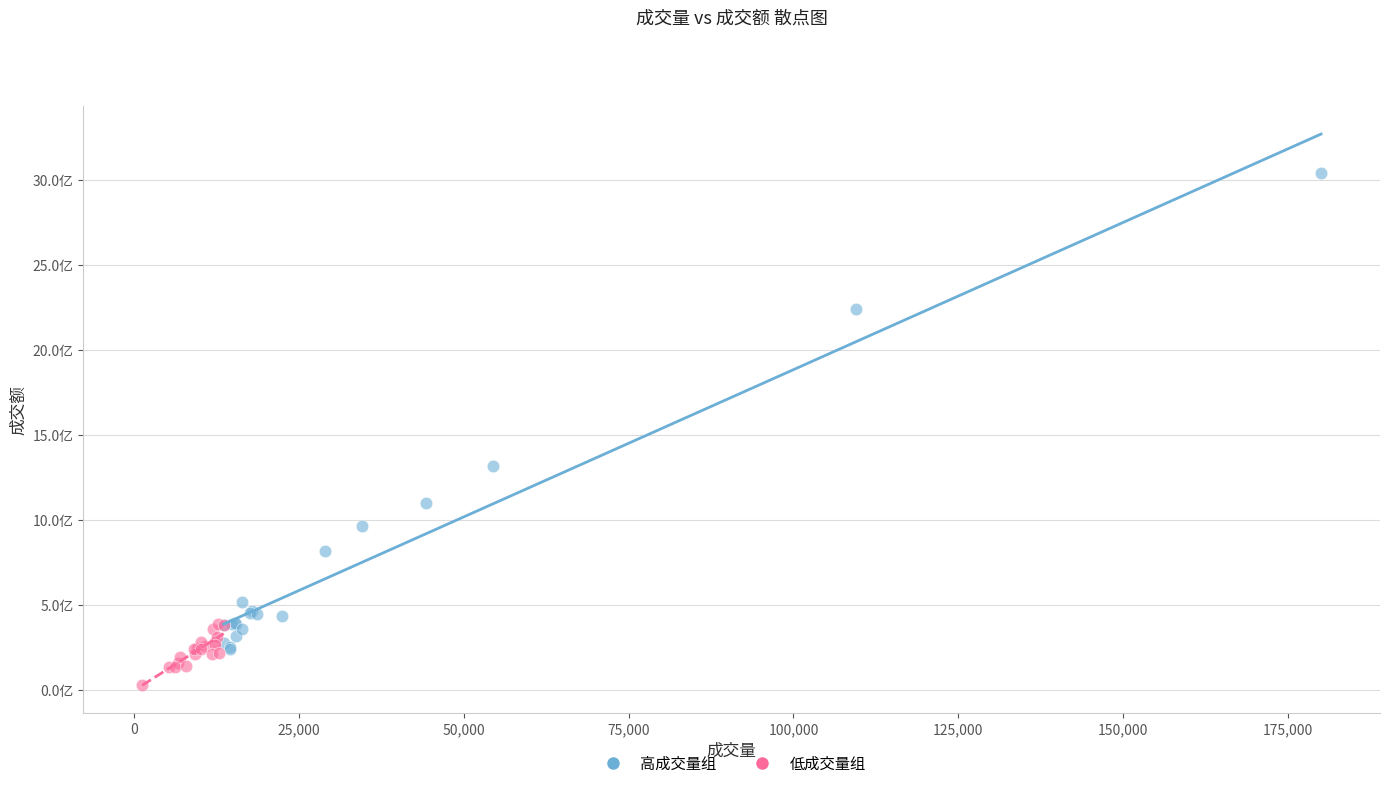

Which series reaches the maximum Y coordinate?

高成交量组